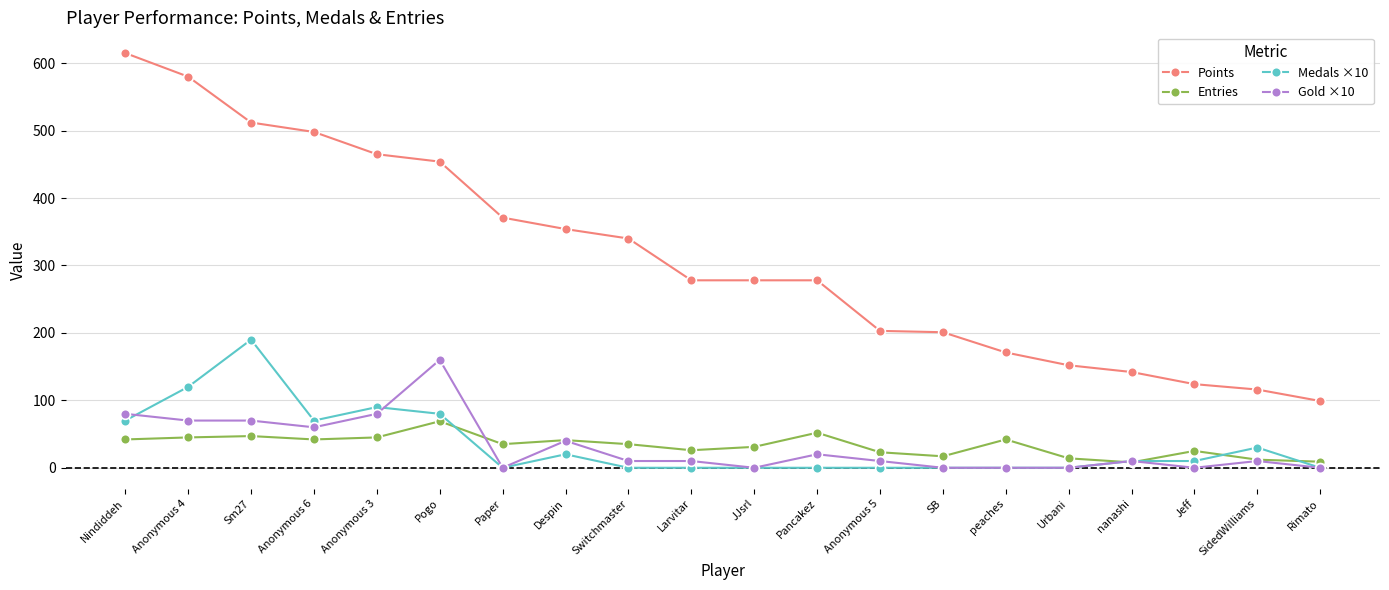

Between Anonymous 3 and Anonymous 5, which series saw the biggest shift?

Points